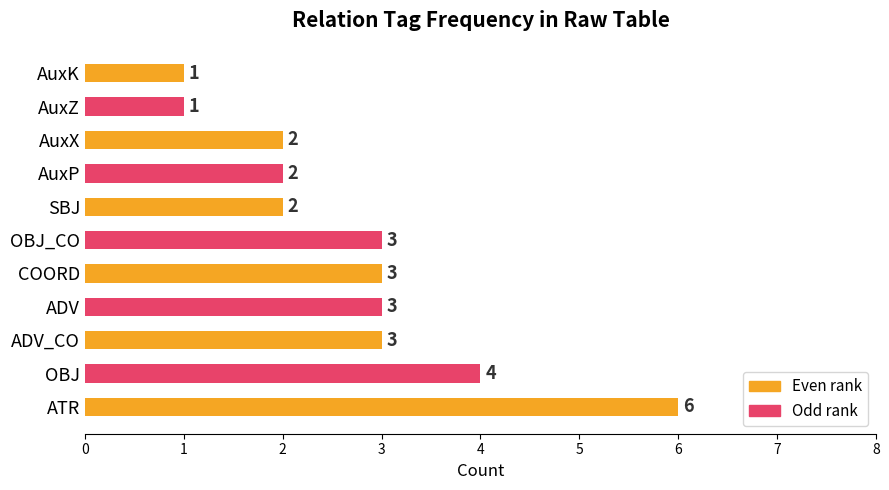

Read the value at COORD.

3